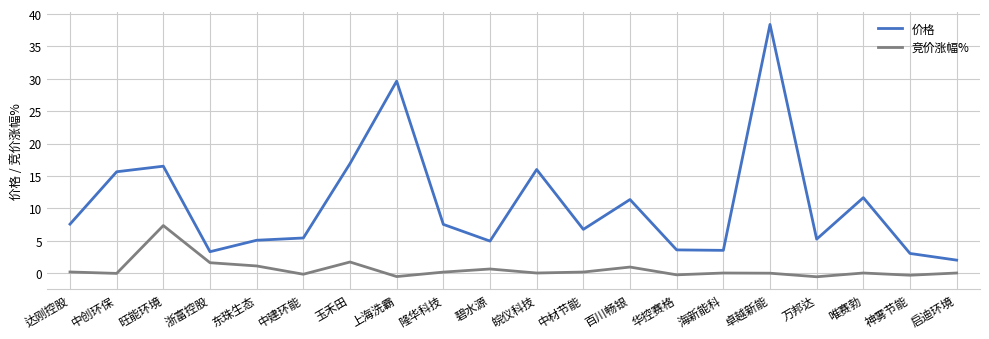

Which series has the widest spread of values?

价格